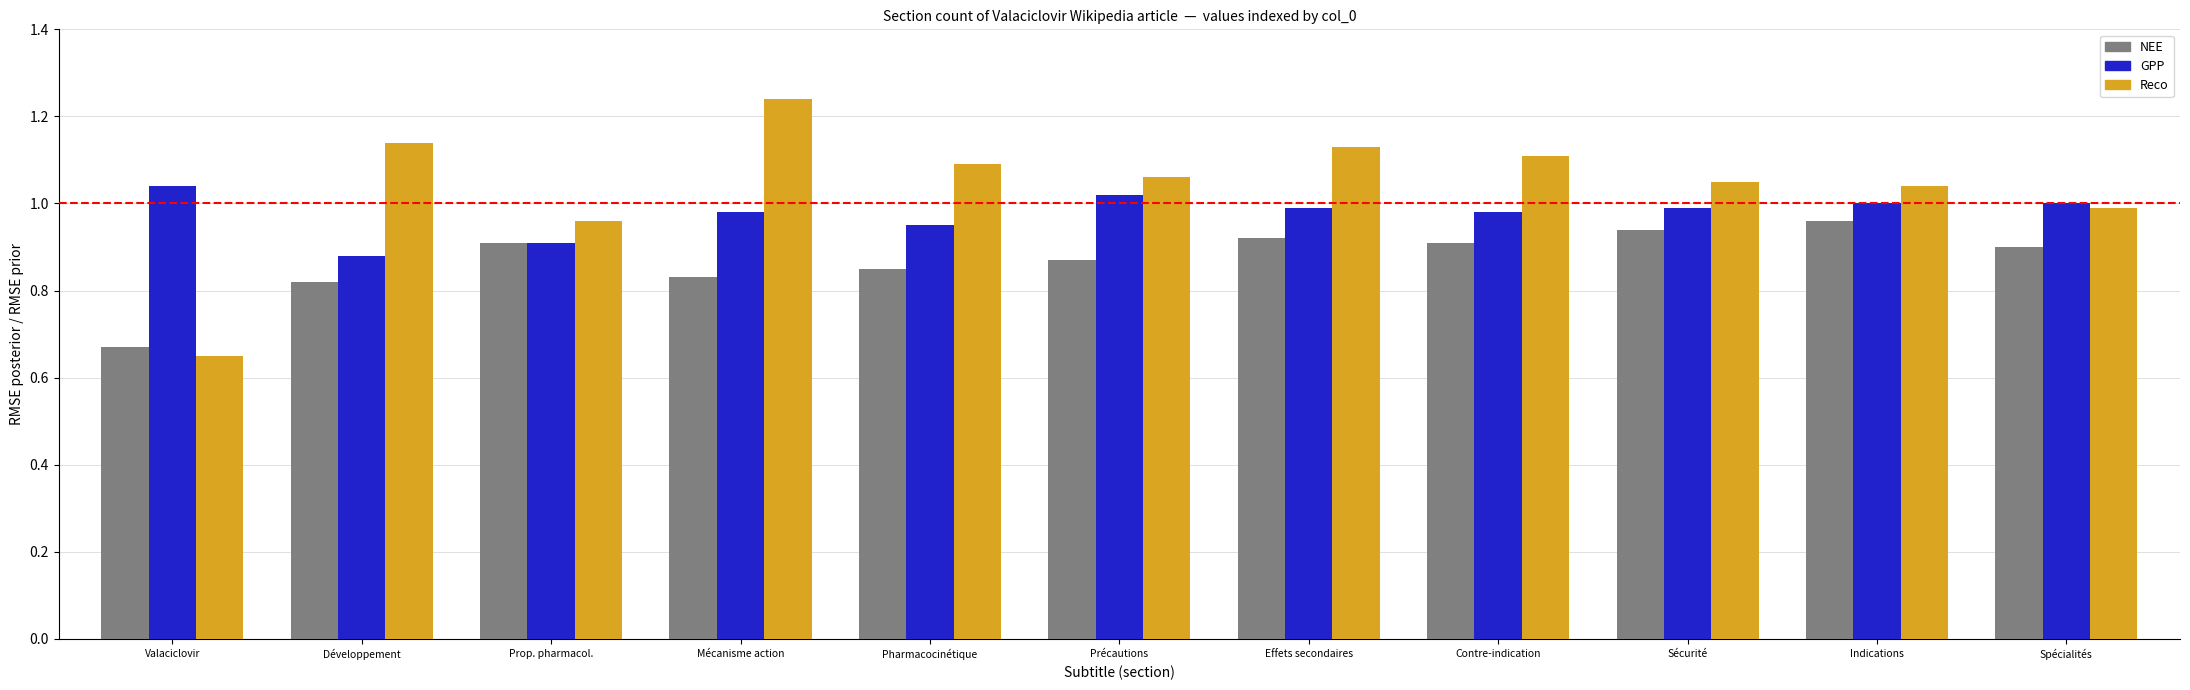

The GPP series shows 1.0 at Mécanisme action. True or false?

True